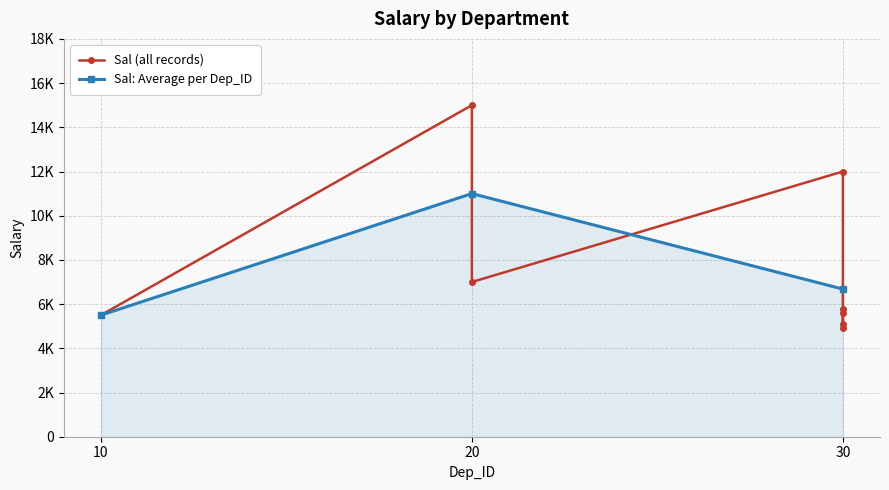

Is it true that the value at 30 is 5100?

True